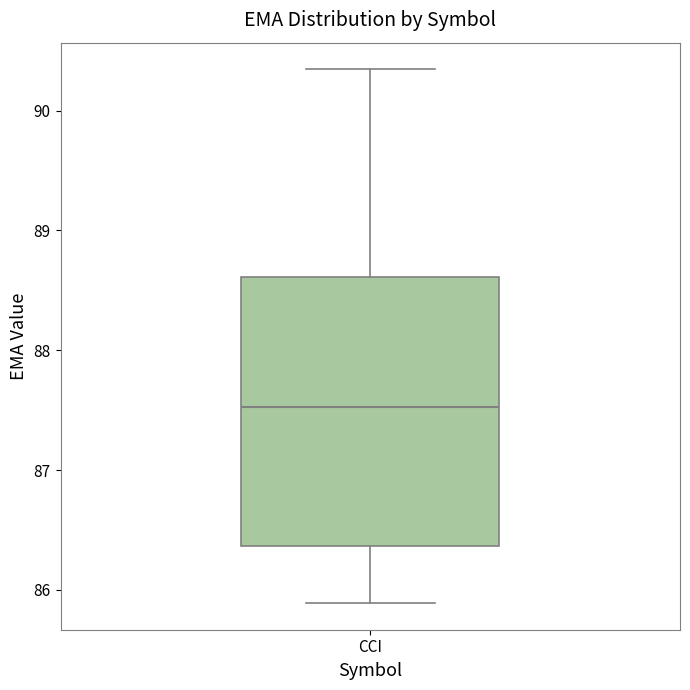

Read this box plot against the y-axis: the position of the median line, the range covered by the box, and the ends of both whiskers. The values are not printed on the chart, so give them approximately, as read against the axis.

median 87.5, box 86.4 to 88.6, whiskers 85.9 to 90.3